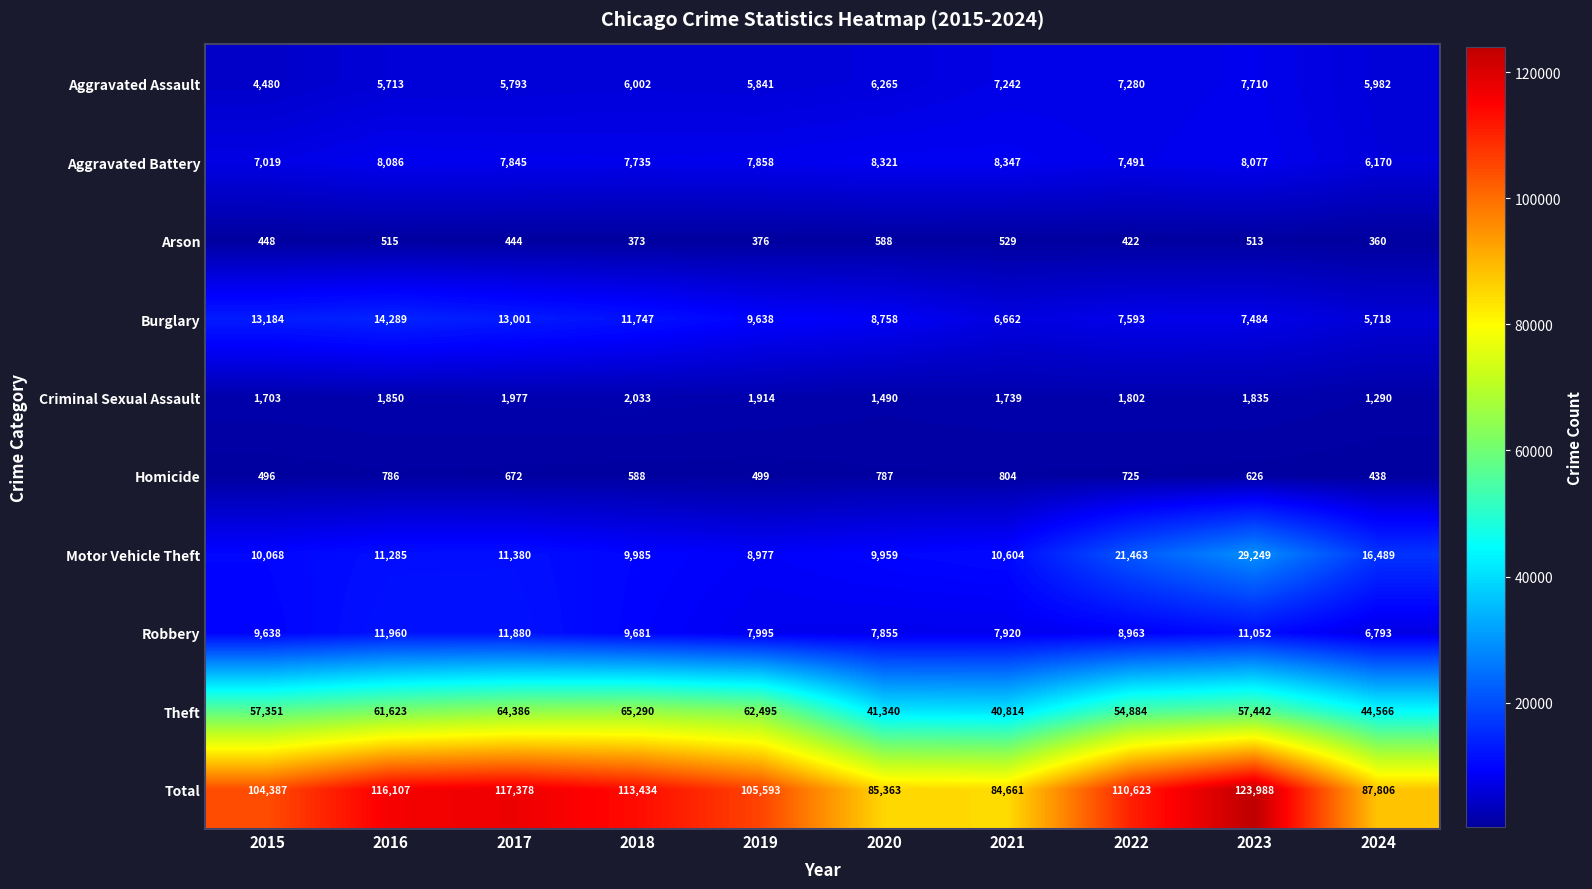

What is the sum of the Aggravated Assault values at 2021 and 2018?

13244